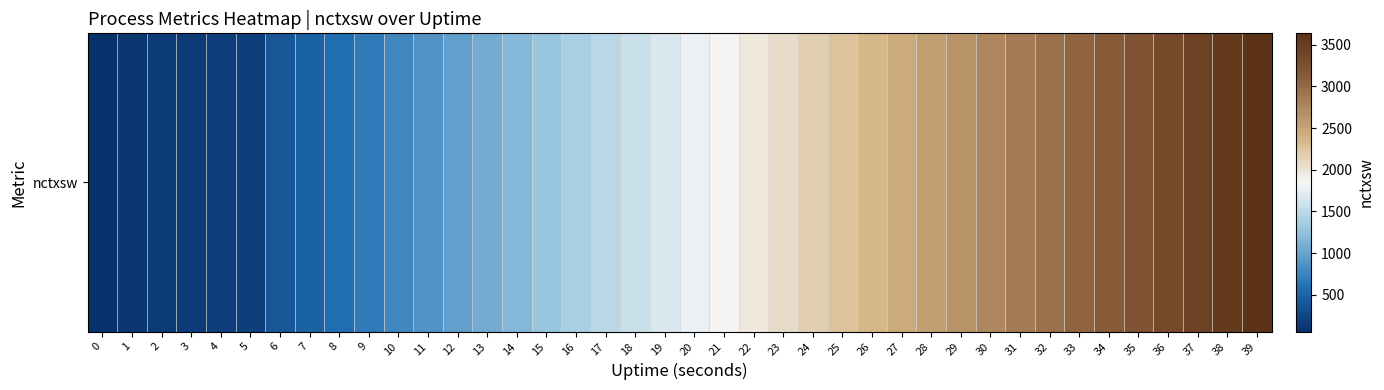

At which category does the chart reach its peak across all series?

39